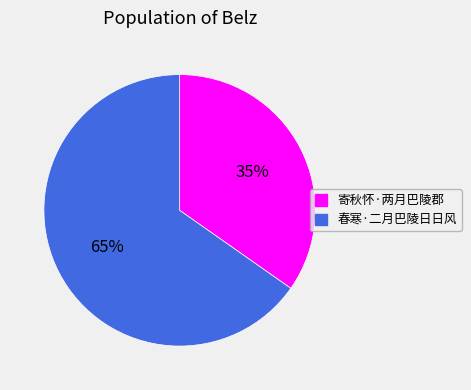

Does 寄秋怀·两月巴陵郡 represent more than half of the total?

No